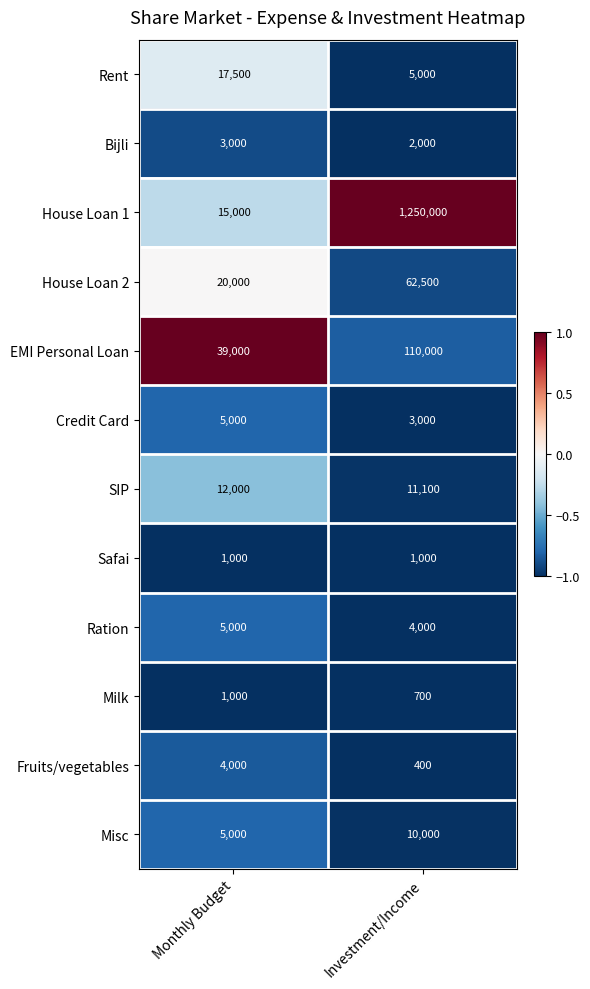

True or false: House Loan 2 has a value of 111785 at Investment/Income.

False